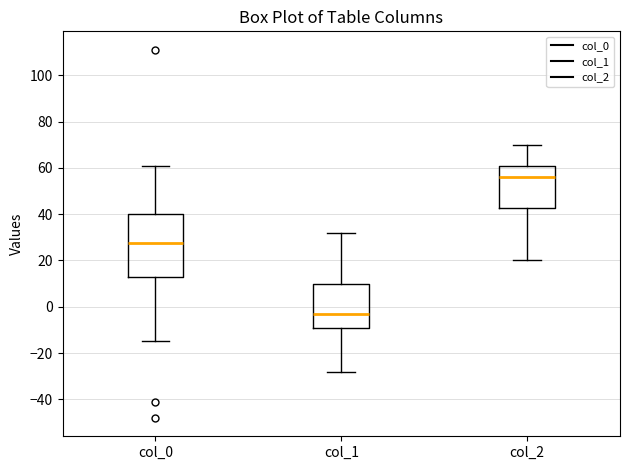

Where does the median line of the box for col_0 sit on the y-axis? The values are not printed on the chart, so give them approximately, as read against the axis.

28